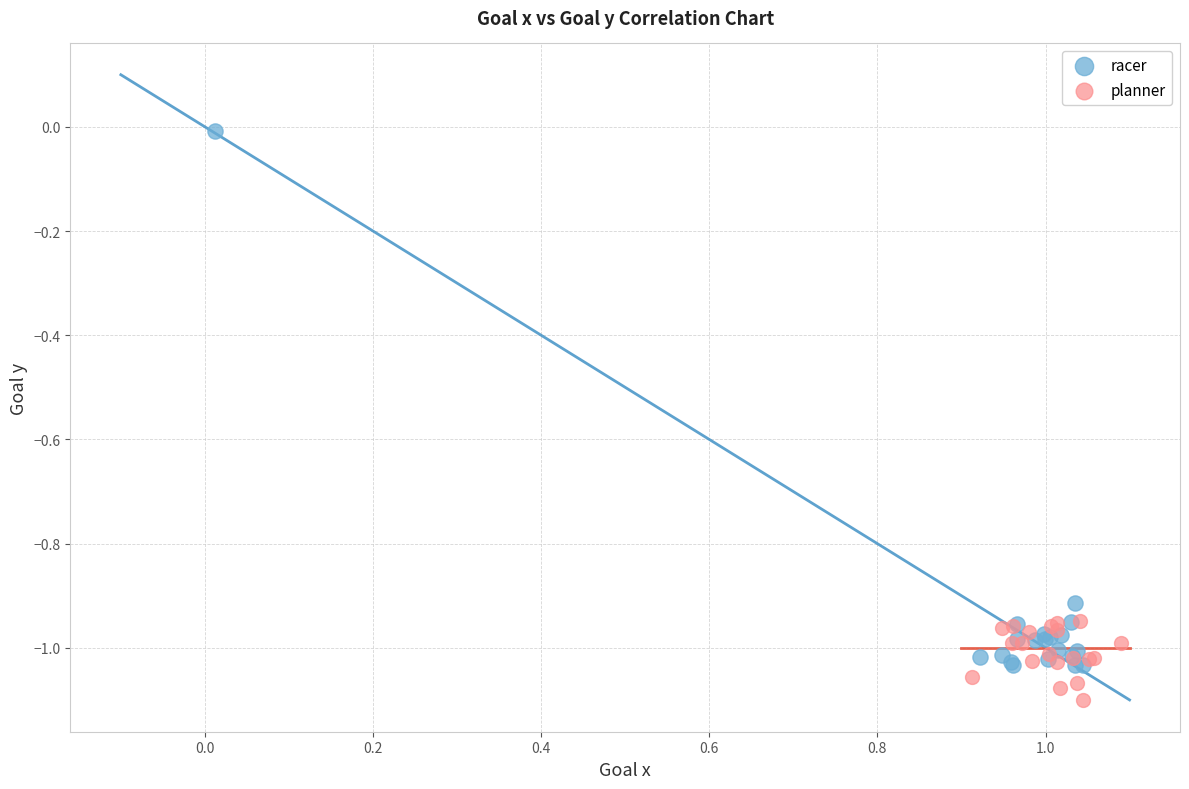

What are all the series names shown in the legend?

racer, planner